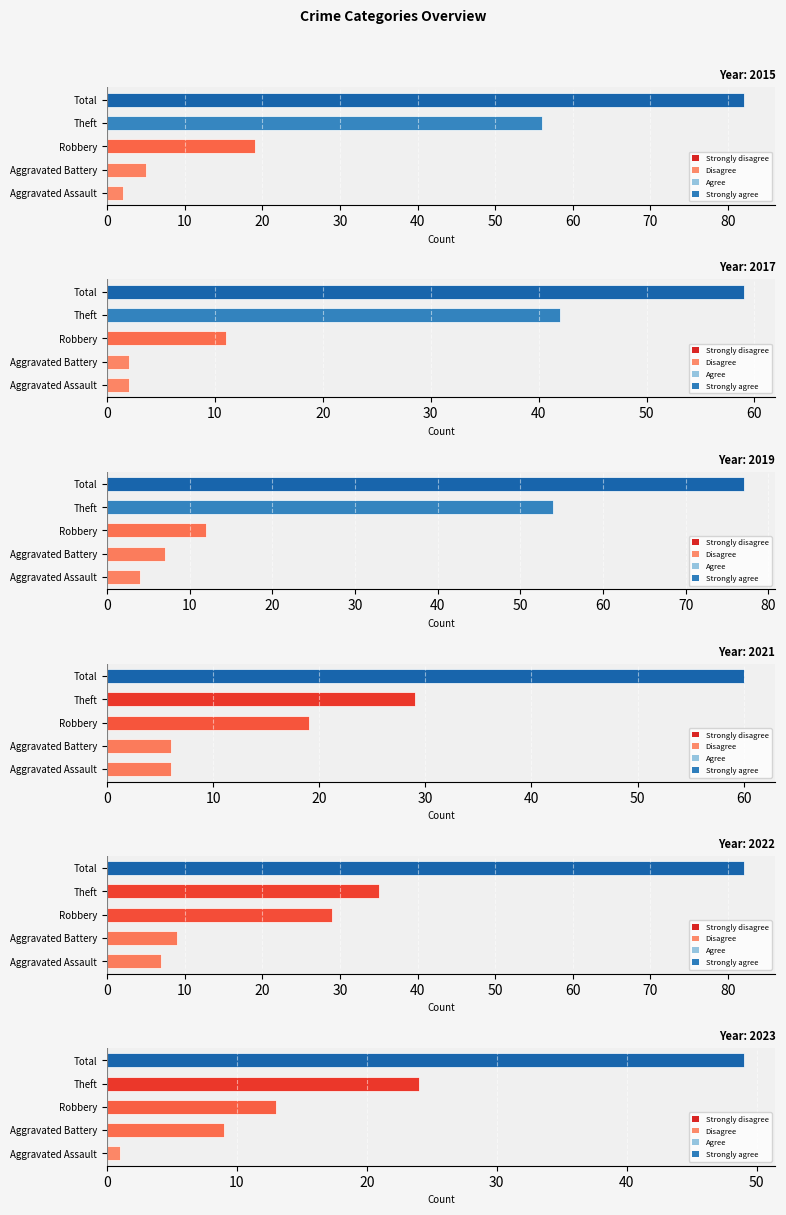

Between Robbery and Theft, which is larger?

Theft